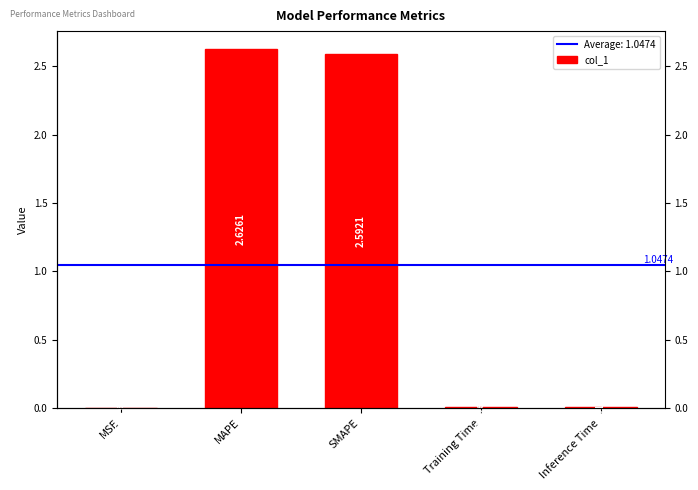

Reading left to right, list all the values displayed in this chart.

MSE=0.0	MAPE=2.6	SMAPE=2.6	Training Time=0.0	Inference Time=0.0